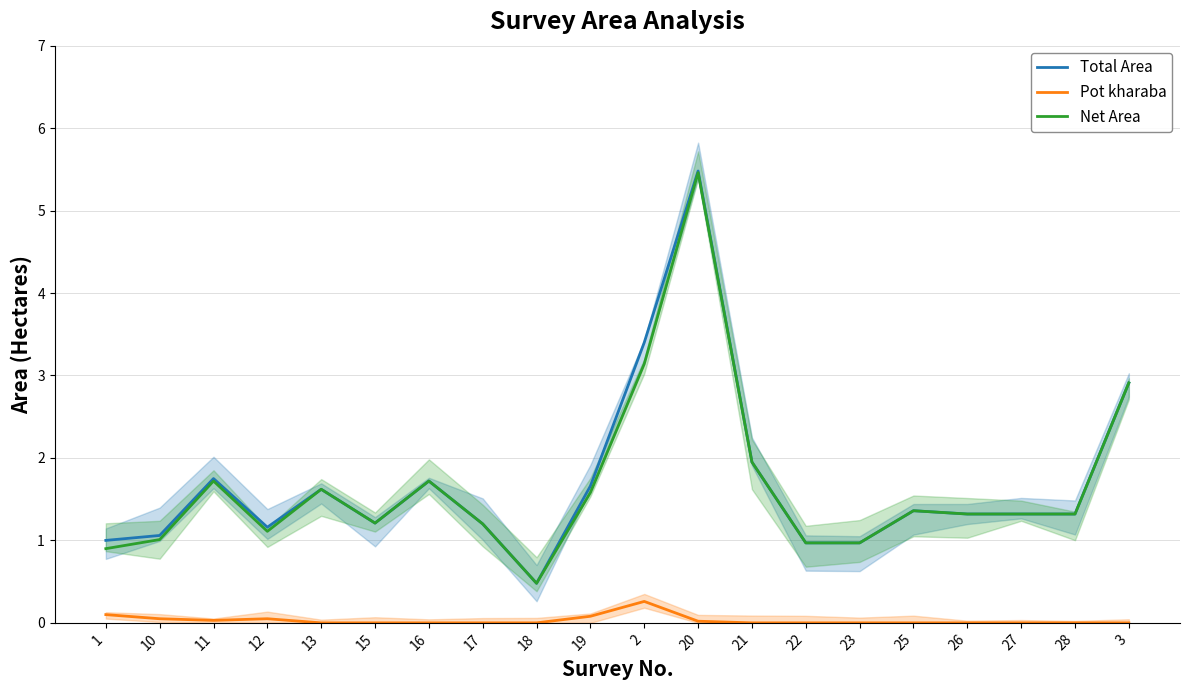

Which series has the largest range (max minus min)?

Total Area